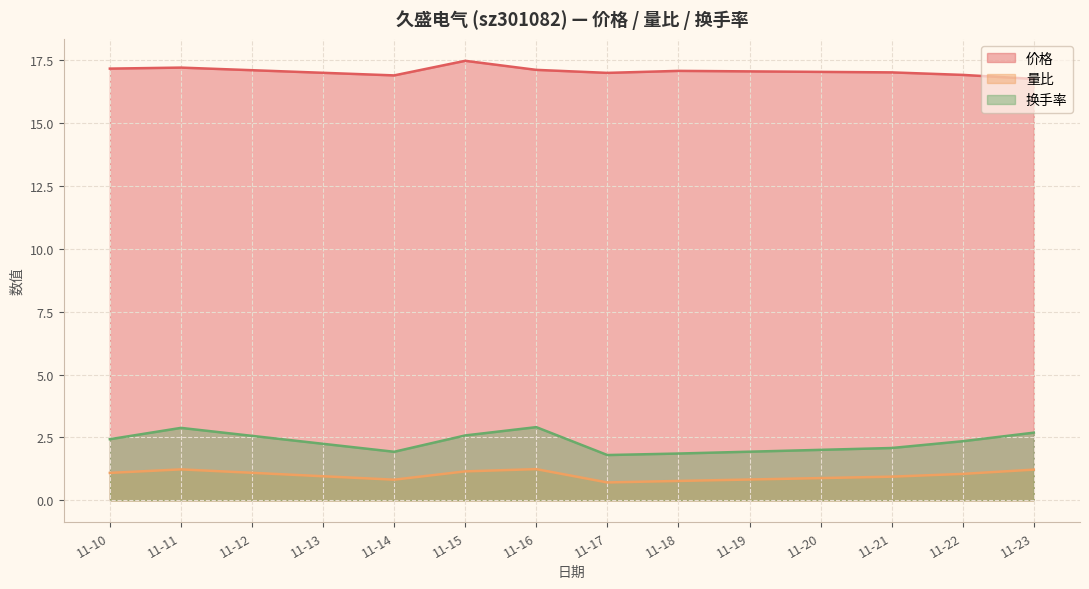

Does the chart display data point markers on the line(s)?

No